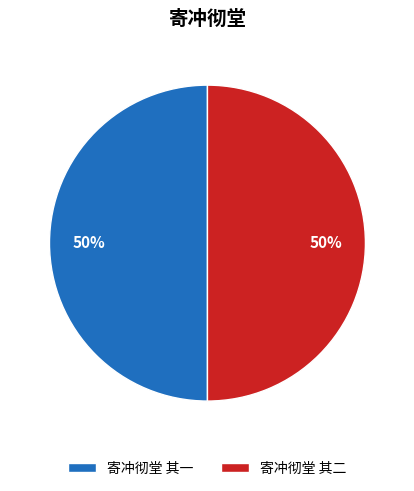

To the nearest percent, what is the average slice percentage?

50%